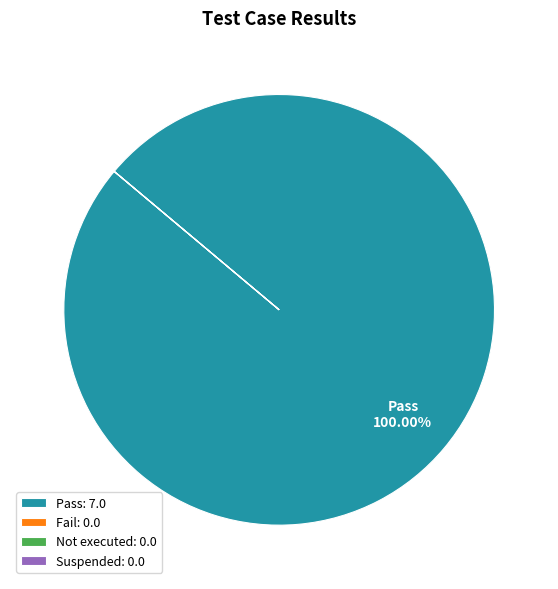

Does any single category account for the majority?

Yes